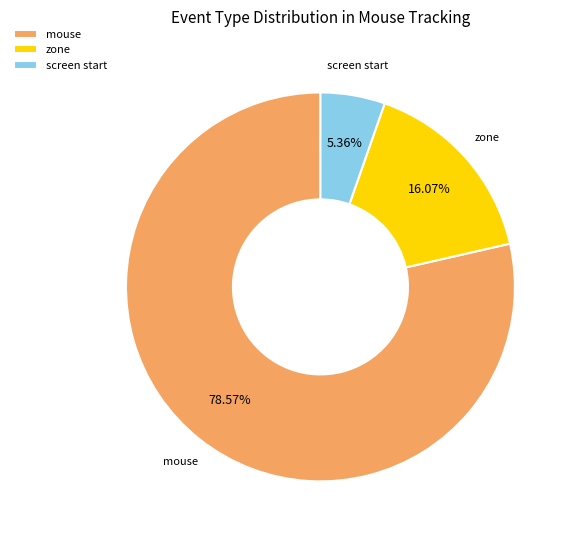

Do zone and screen start together represent more than half of the pie?

No